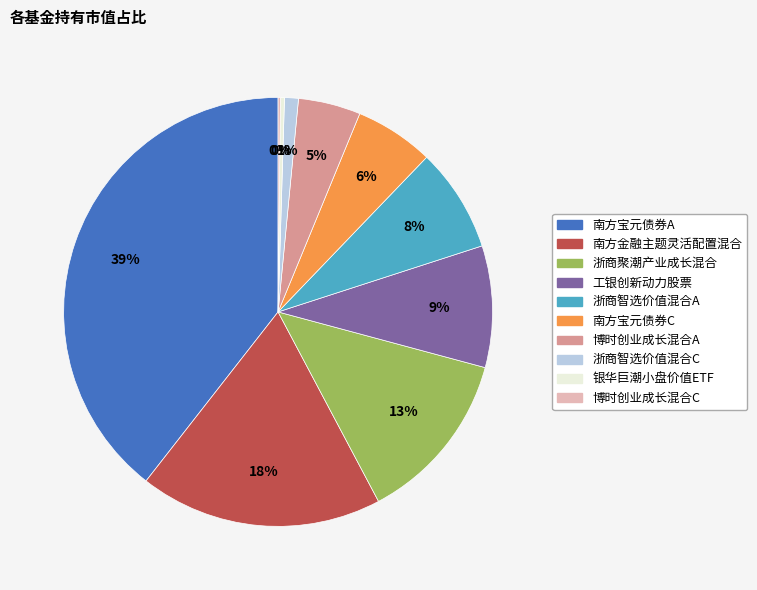

Is the sum of 南方宝元债券C and 南方宝元债券A greater than half?

No